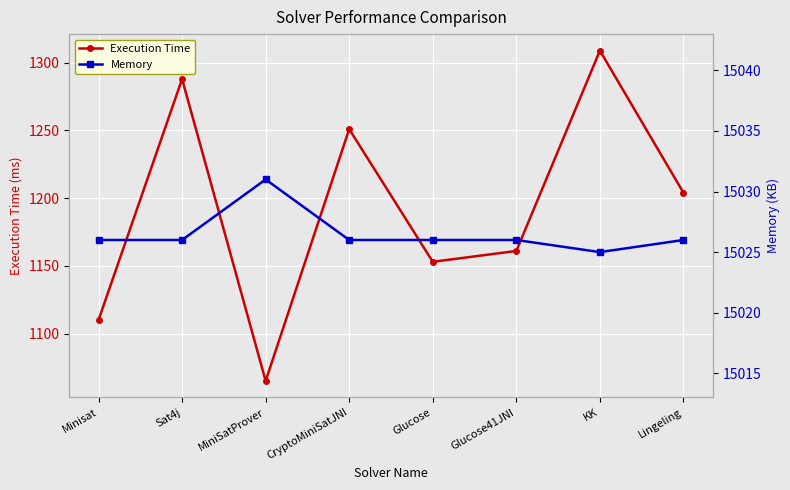

The value of Execution Time at Minisat is 1110. True or false?

True